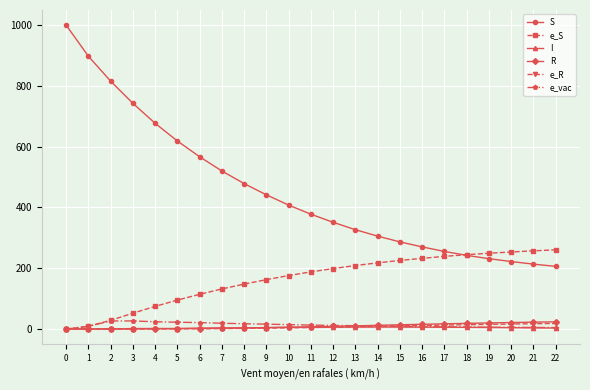

True or false: S and I cross at least once.

False